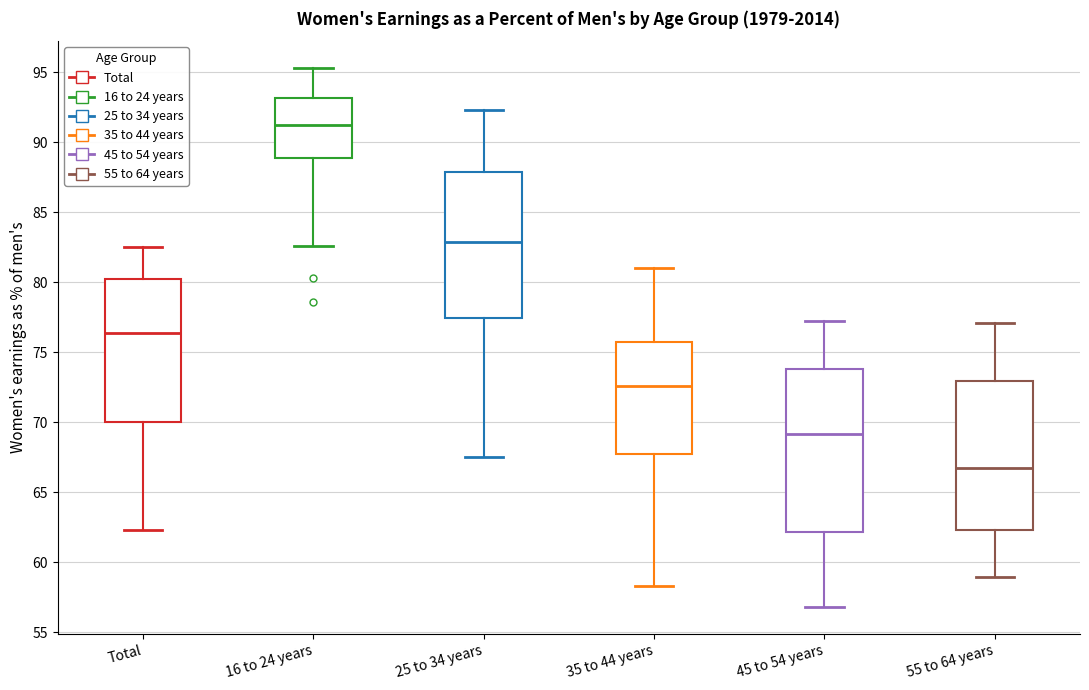

Where is the upper edge of the box for 45 to 54 years on the y-axis? The values are not printed on the chart, so give them approximately, as read against the axis.

74.0